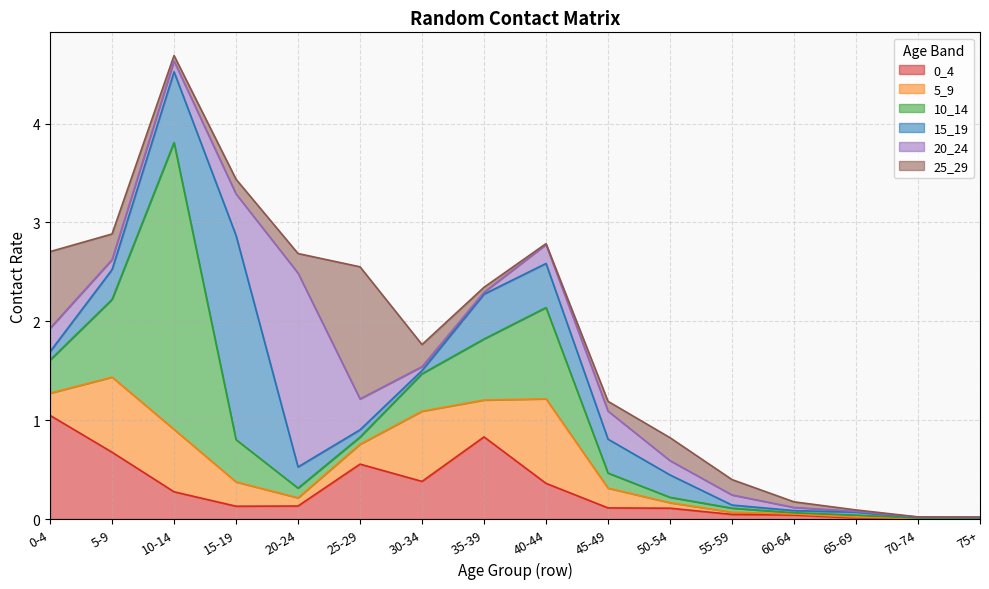

At which category is the sum across all series the highest?

10-14